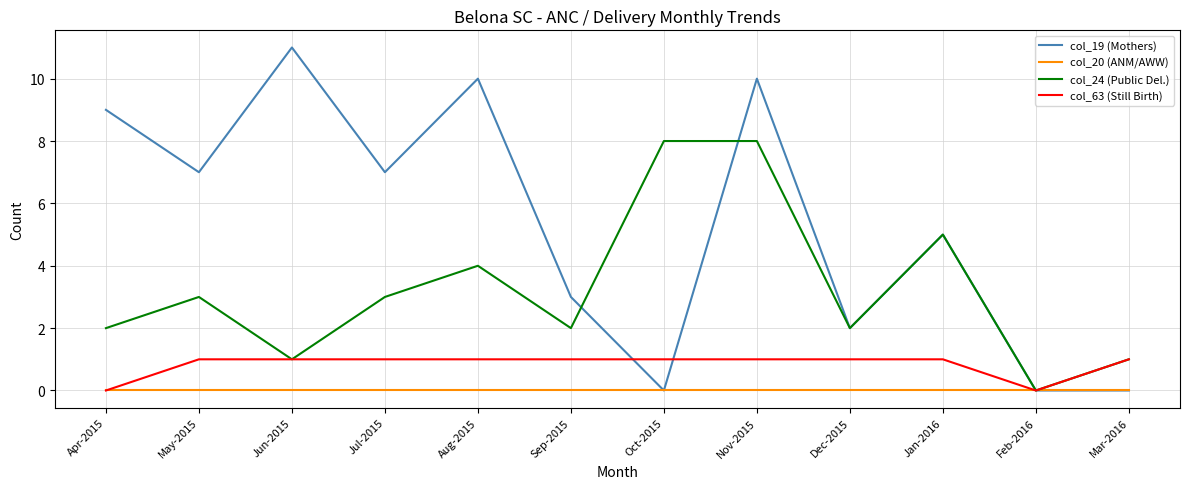

How many values in the col_24 (Public Del.) series are below 3?

6